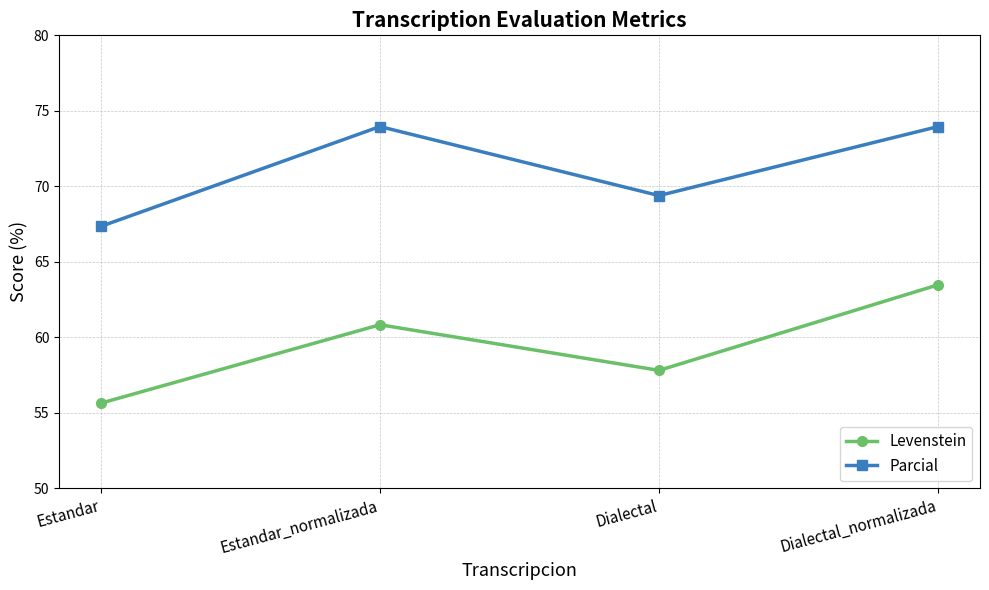

Between Estandar and Estandar_normalizada, which series saw the biggest shift?

Parcial